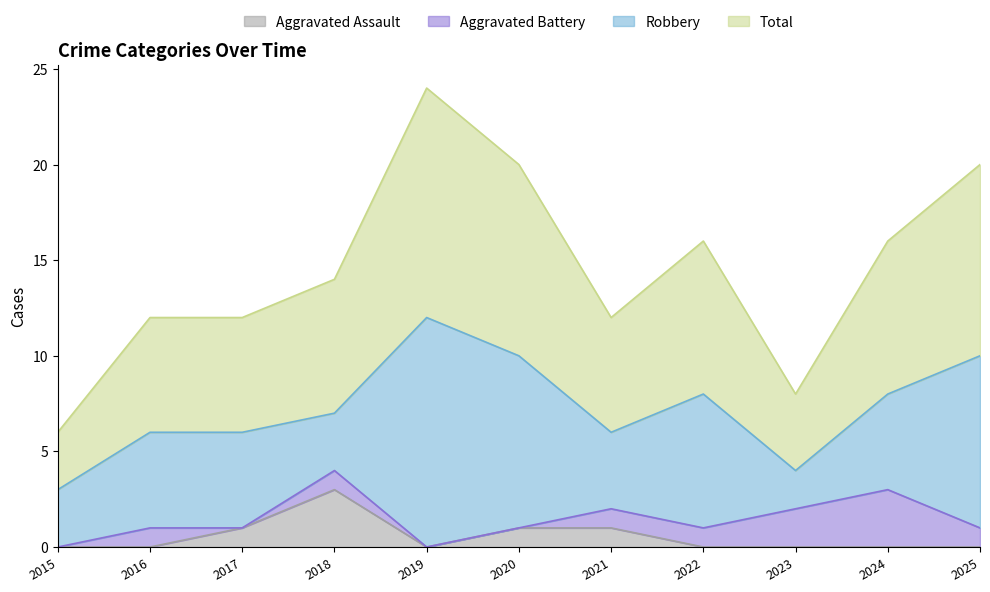

Which series has the widest spread of values?

Total